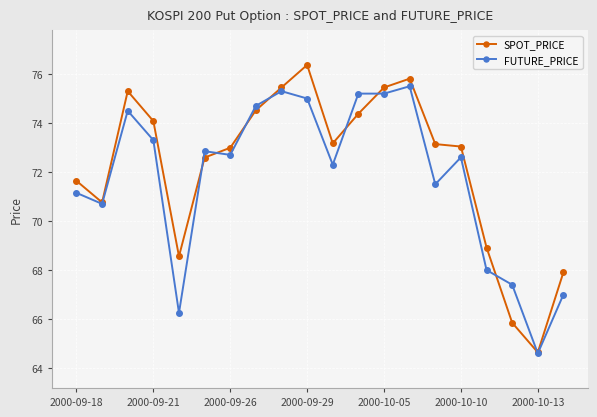

How many lines are shown in the chart?

2